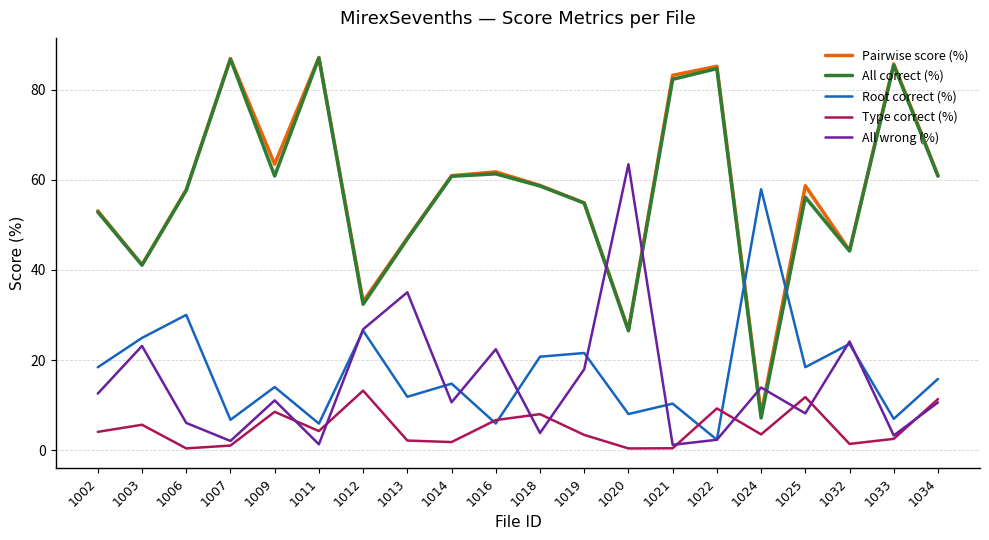

Is it true that All correct (%) equals 98.0 at 1018?

False